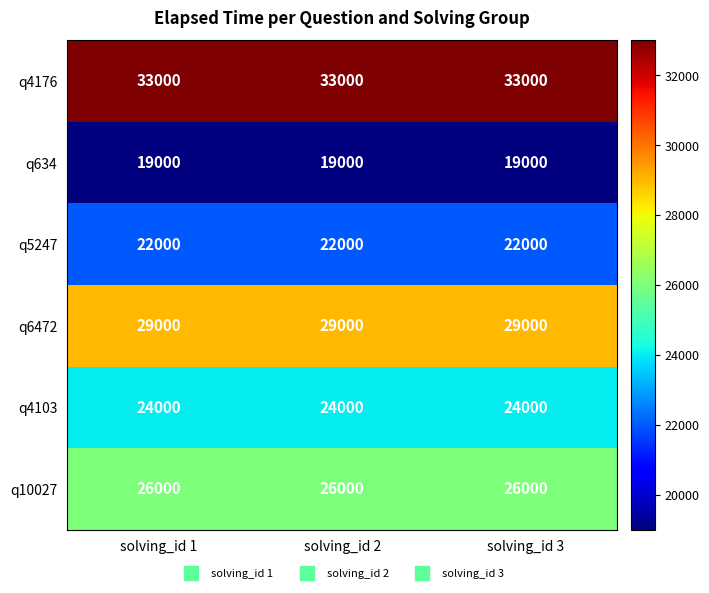

Count the number of categories in the chart.

3